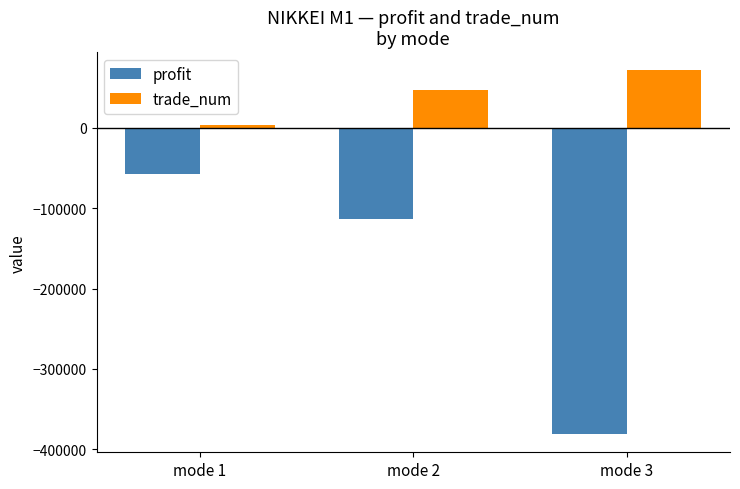

What is the highest value of the profit series?

-57231